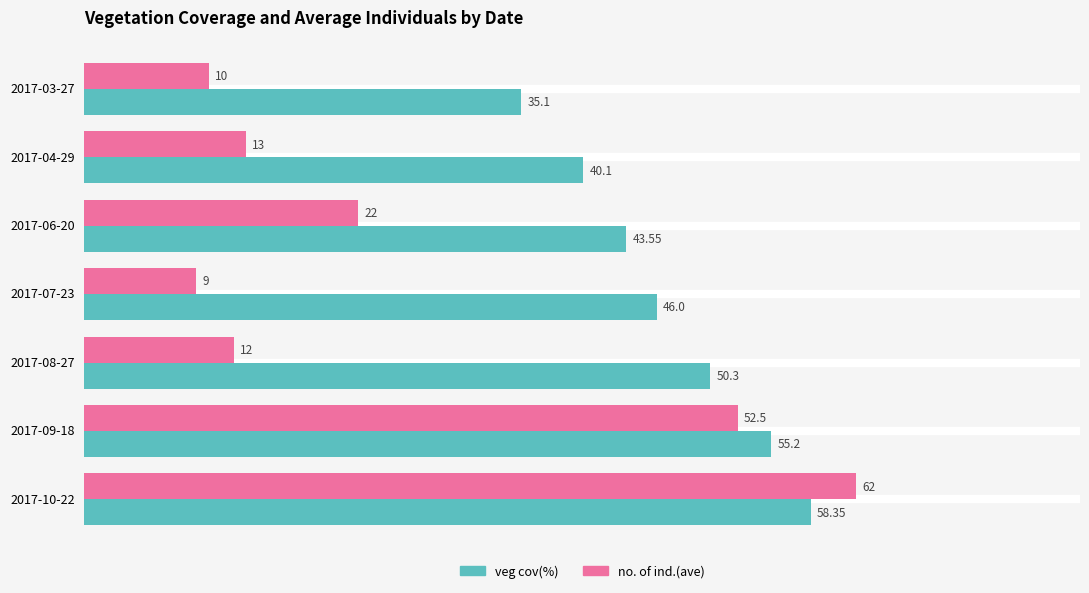

List the series in order of their peak value, highest first.

no. of ind.(ave), veg cov(%)